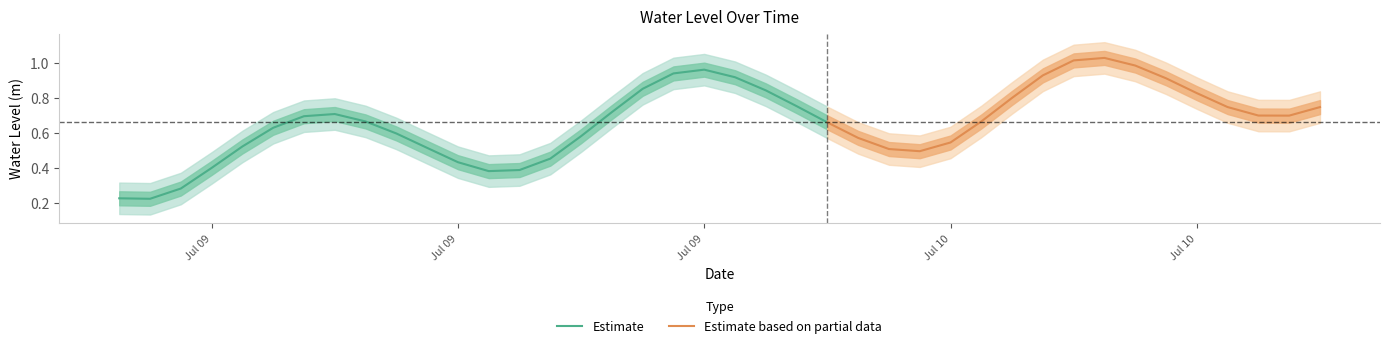

Rank the categories by value from lowest to highest.

2023-07-09 01:00:00, 2023-07-09 00:00:00, 2023-07-09 02:00:00, 2023-07-09 12:00:00, 2023-07-09 13:00:00, 2023-07-09 03:00:00, 2023-07-09 11:00:00, 2023-07-09 14:00:00, 2023-07-10 02:00:00, 2023-07-10 01:00:00, 2023-07-09 10:00:00, 2023-07-09 04:00:00, 2023-07-10 03:00:00, 2023-07-10 00:00:00, 2023-07-09 15:00:00, 2023-07-09 09:00:00, 2023-07-09 05:00:00, 2023-07-09 23:00:00, 2023-07-10 04:00:00, 2023-07-09 08:00:00, 2023-07-09 06:00:00, 2023-07-10 14:00:00, 2023-07-10 13:00:00, 2023-07-09 07:00:00, 2023-07-09 16:00:00, 2023-07-10 15:00:00, 2023-07-10 12:00:00, 2023-07-09 22:00:00, 2023-07-10 05:00:00, 2023-07-10 11:00:00, 2023-07-09 21:00:00, 2023-07-09 17:00:00, 2023-07-10 10:00:00, 2023-07-09 20:00:00, 2023-07-10 06:00:00, 2023-07-09 18:00:00, 2023-07-09 19:00:00, 2023-07-10 09:00:00, 2023-07-10 07:00:00, 2023-07-10 08:00:00